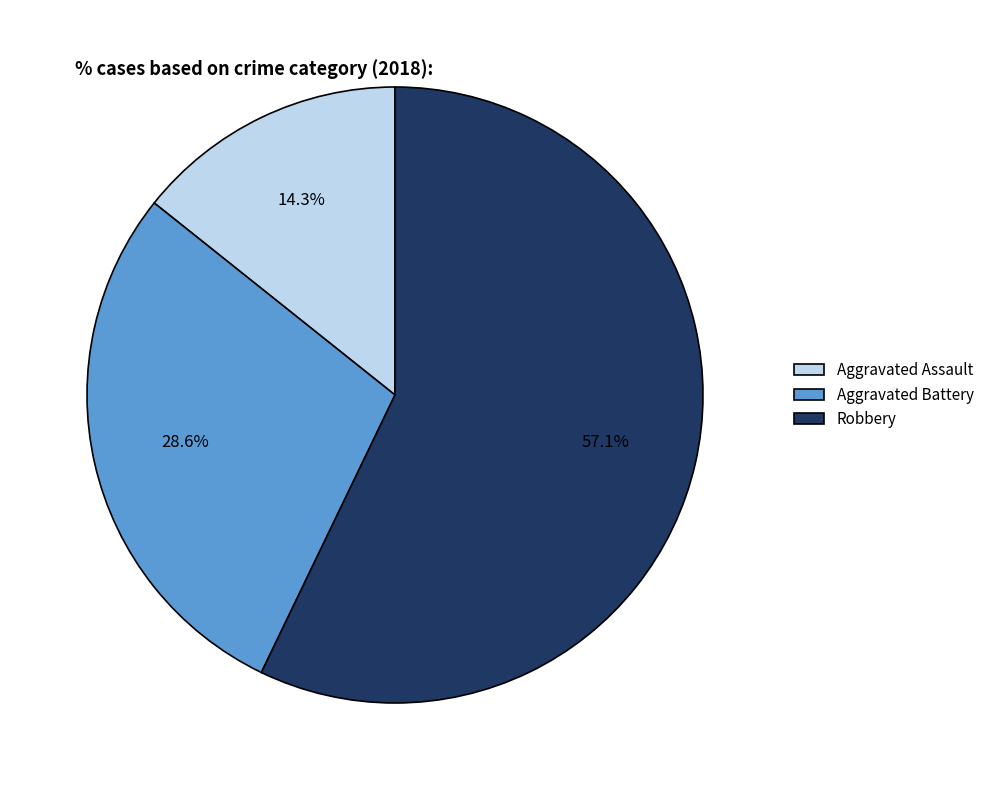

The Robbery slice represents 63% of the pie. True or false?

False